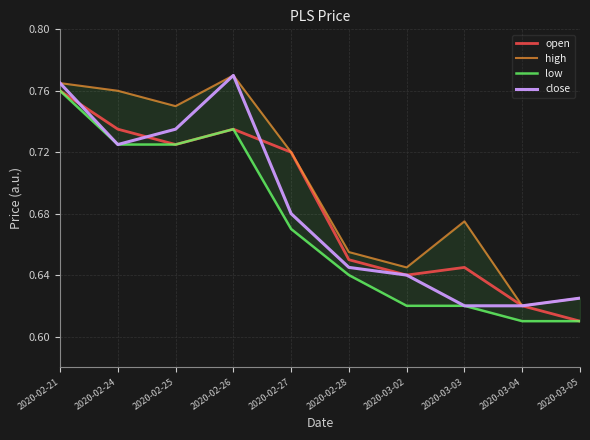

The open series shows 0.7 at 2020-02-26. True or false?

True